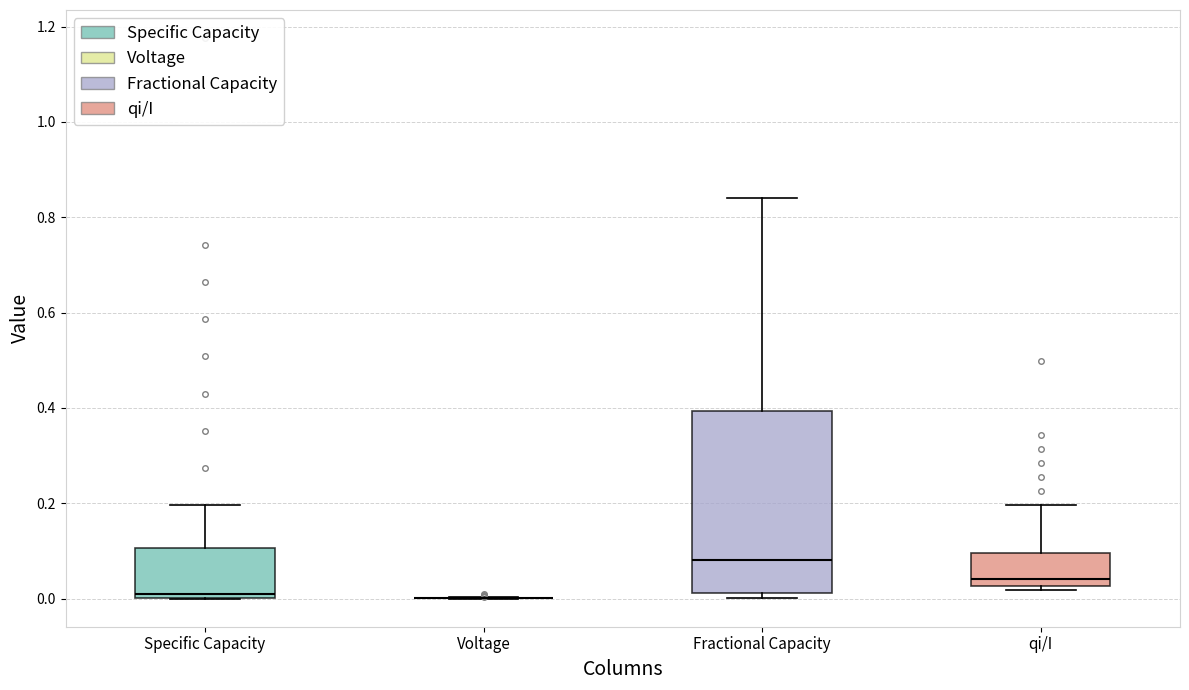

Comparing the boxes themselves (not the whiskers), which one is the tallest?

Fractional Capacity